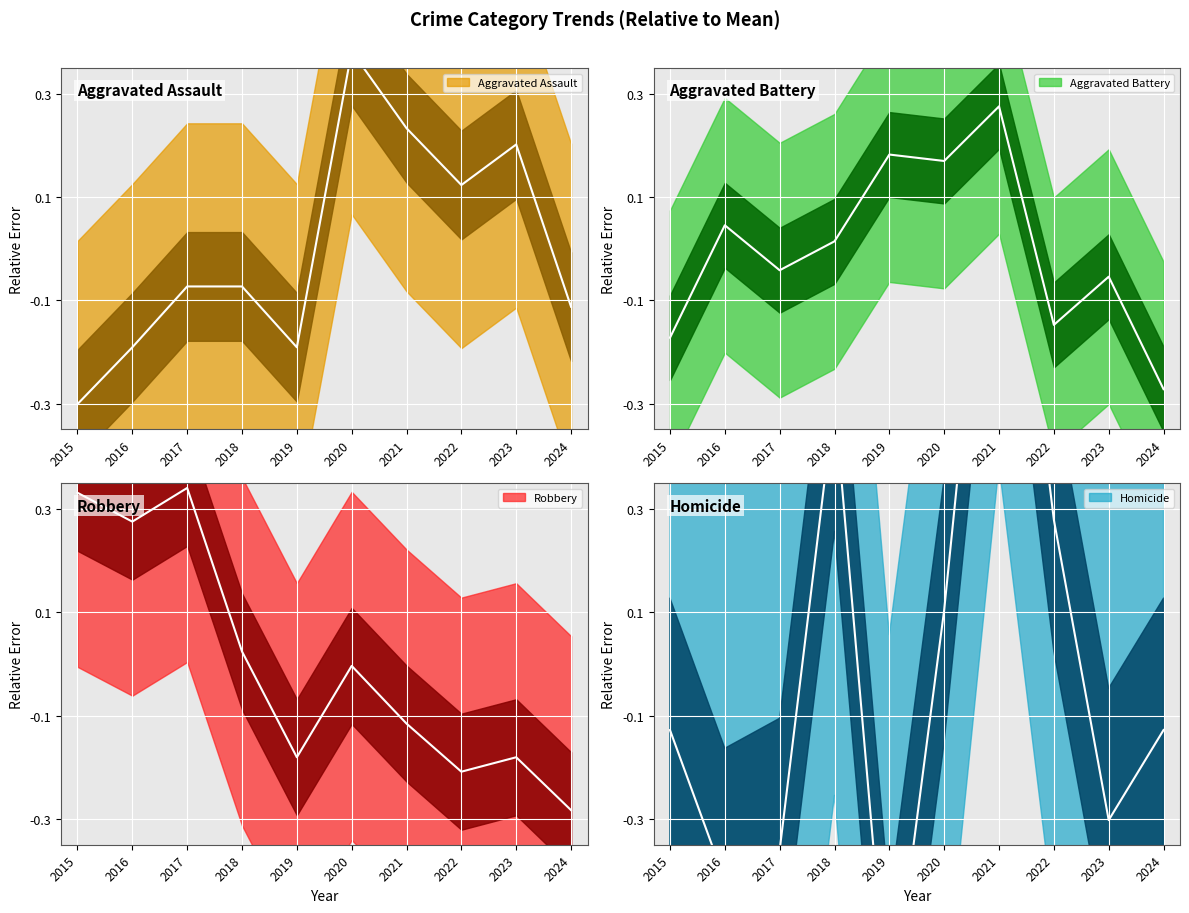

Reading left to right, transcribe all the data shown in this chart.

Aggravated Assault: -0.3	-0.2	-0.1	-0.1	-0.2	0.4	0.2	0.1	0.2	-0.1
Aggravated Battery: -0.2	0.0	-0.0	0.0	0.2	0.2	0.3	-0.1	-0.1	-0.3
Homicide: -0.1	-0.4	-0.4	0.5	-0.7	0.1	1.2	0.3	-0.3	-0.1
Robbery: 0.3	0.3	0.3	0.0	-0.2	-0.0	-0.1	-0.2	-0.2	-0.3